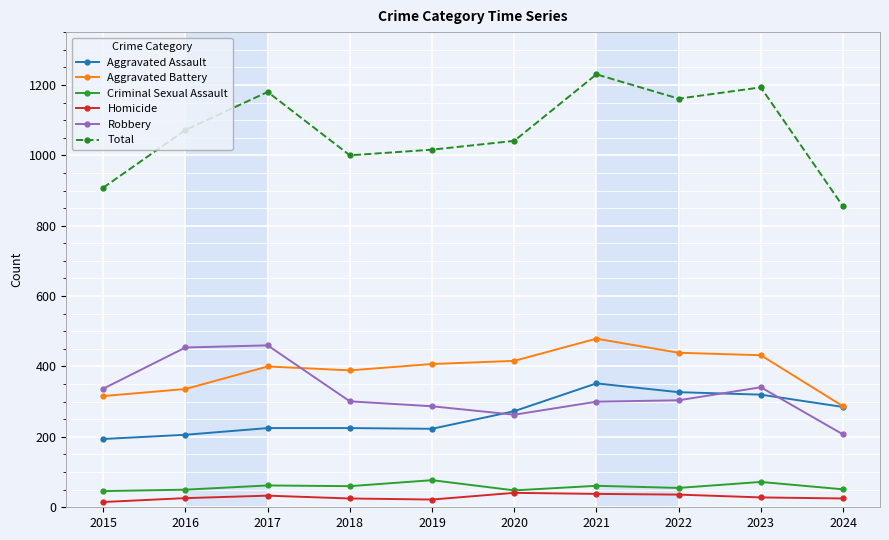

Where is the first local maximum for Total?

2017